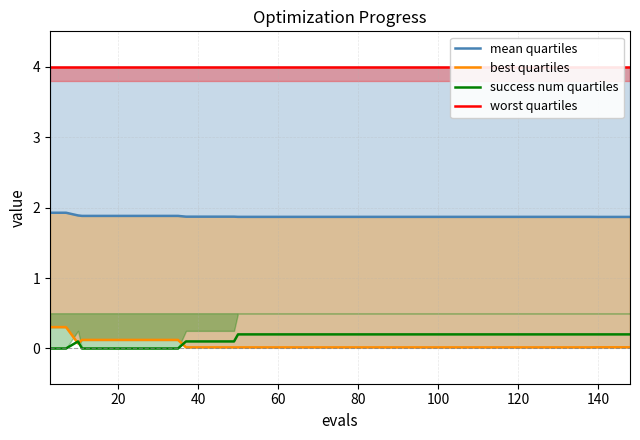

Does the chart display data point markers on the line(s)?

No